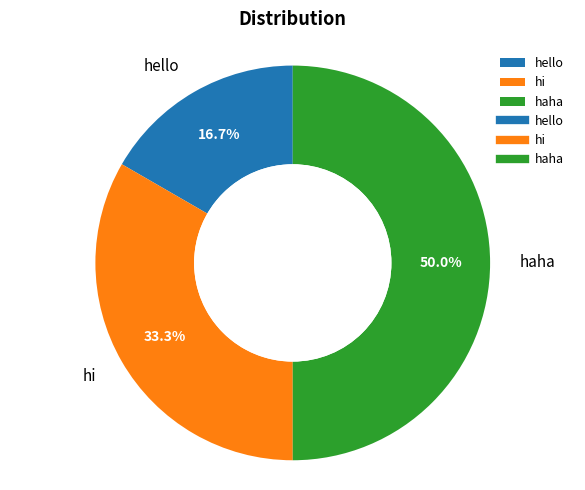

What is the total percentage of hello and haha?

66.7%